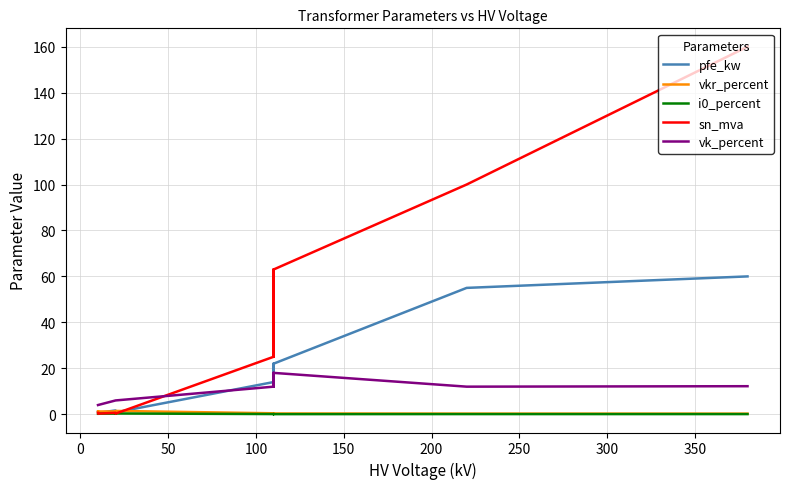

Which series ends up on top after the final intersection of sn_mva and i0_percent?

sn_mva